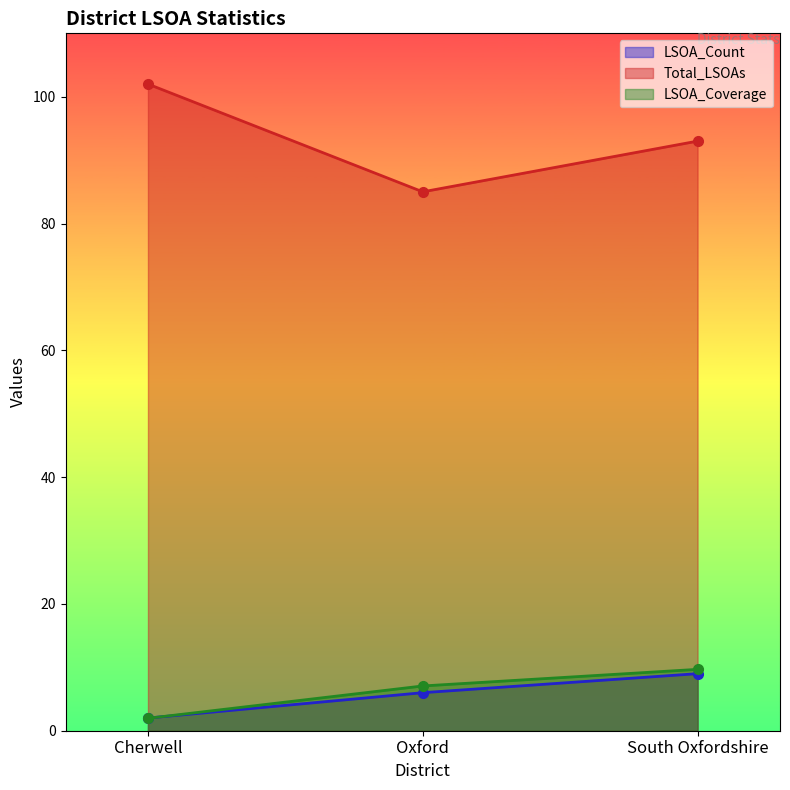

How many lines are shown in the chart?

3